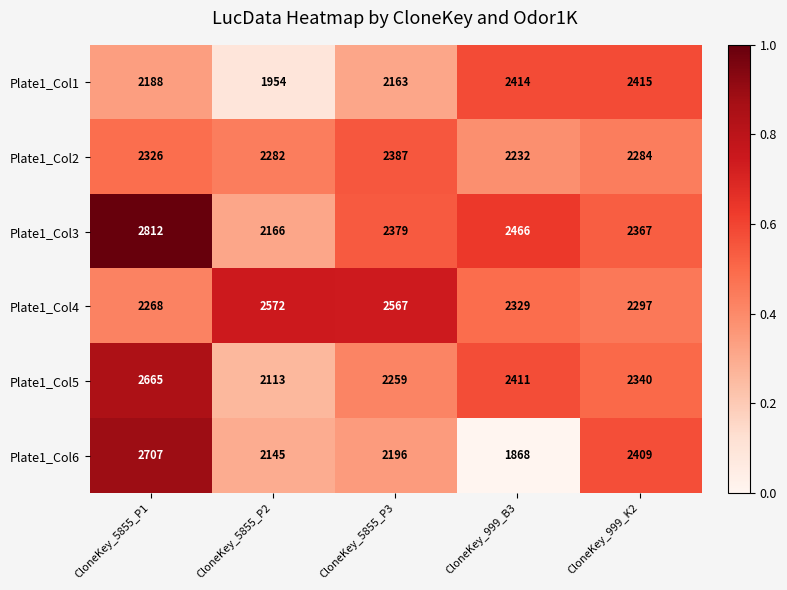

Which series has the largest range (max minus min)?

Plate1_Col6